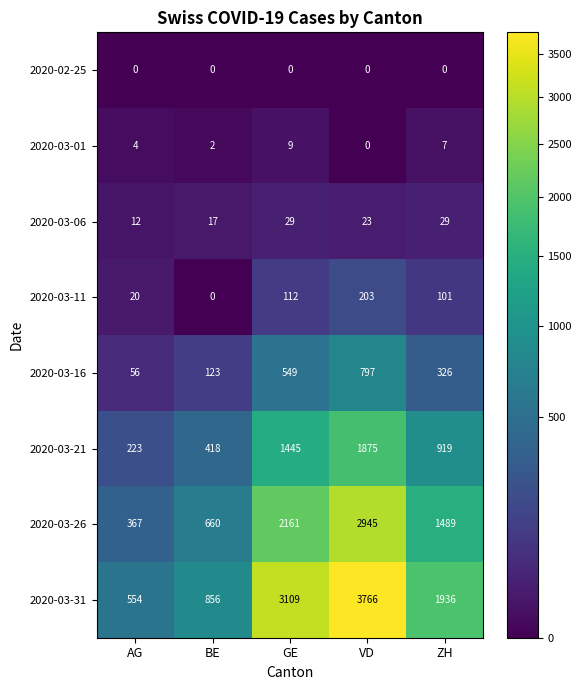

The value of 2020-03-01 at BE is 2. True or false?

True